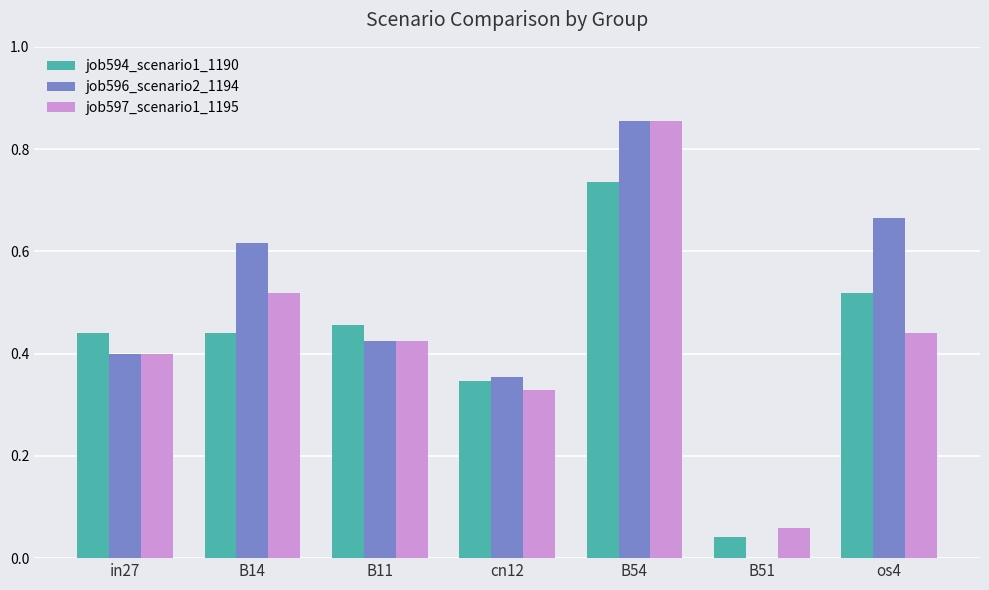

Where is job597_scenario1_1195 nearest to the value 0?

B51